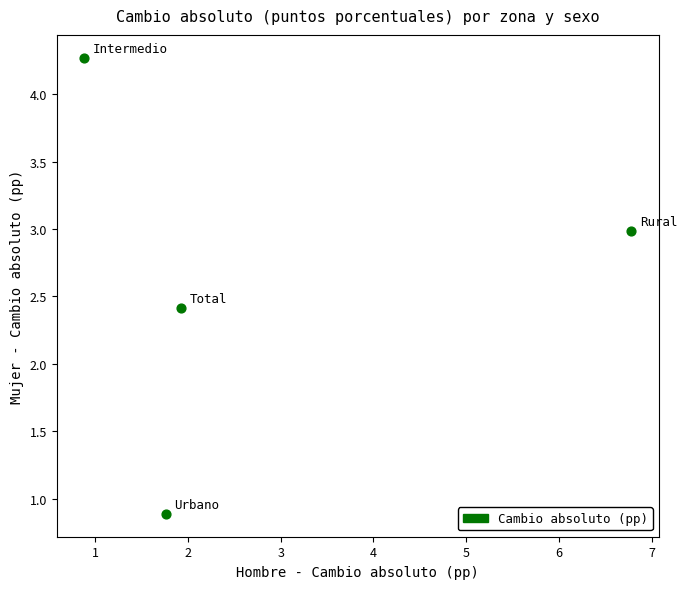

What is the average Y value?

2.6